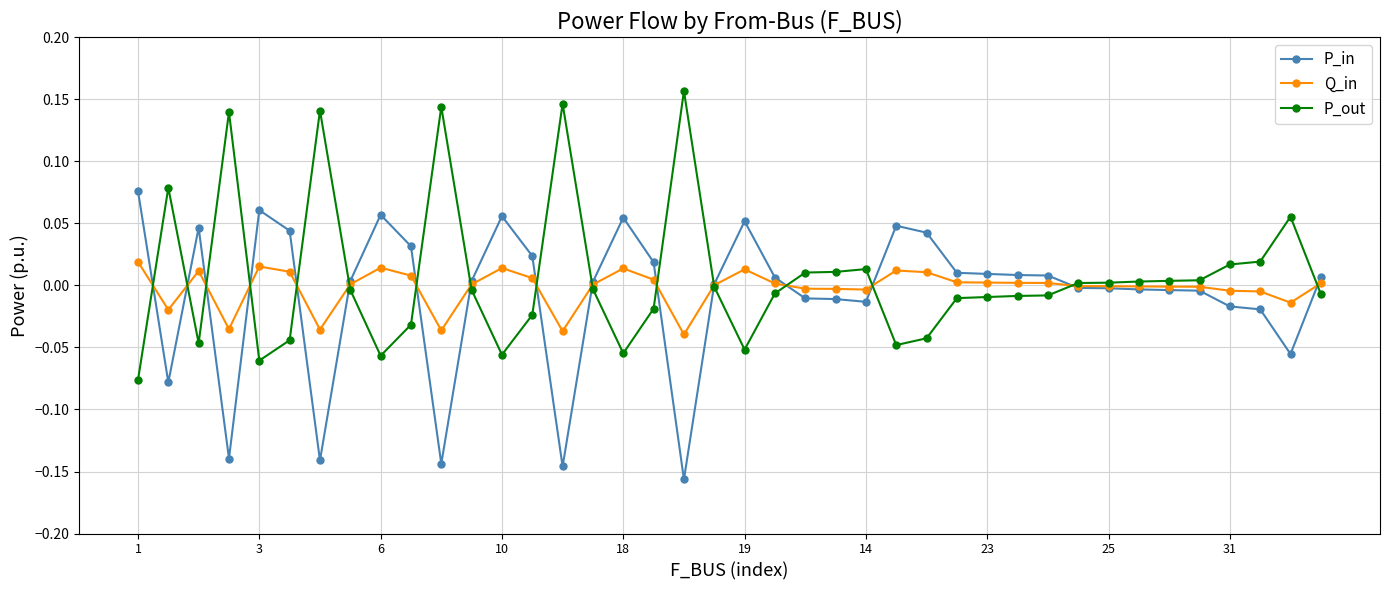

List the series in order of their peak value, lowest first.

Q_in, P_in, P_out